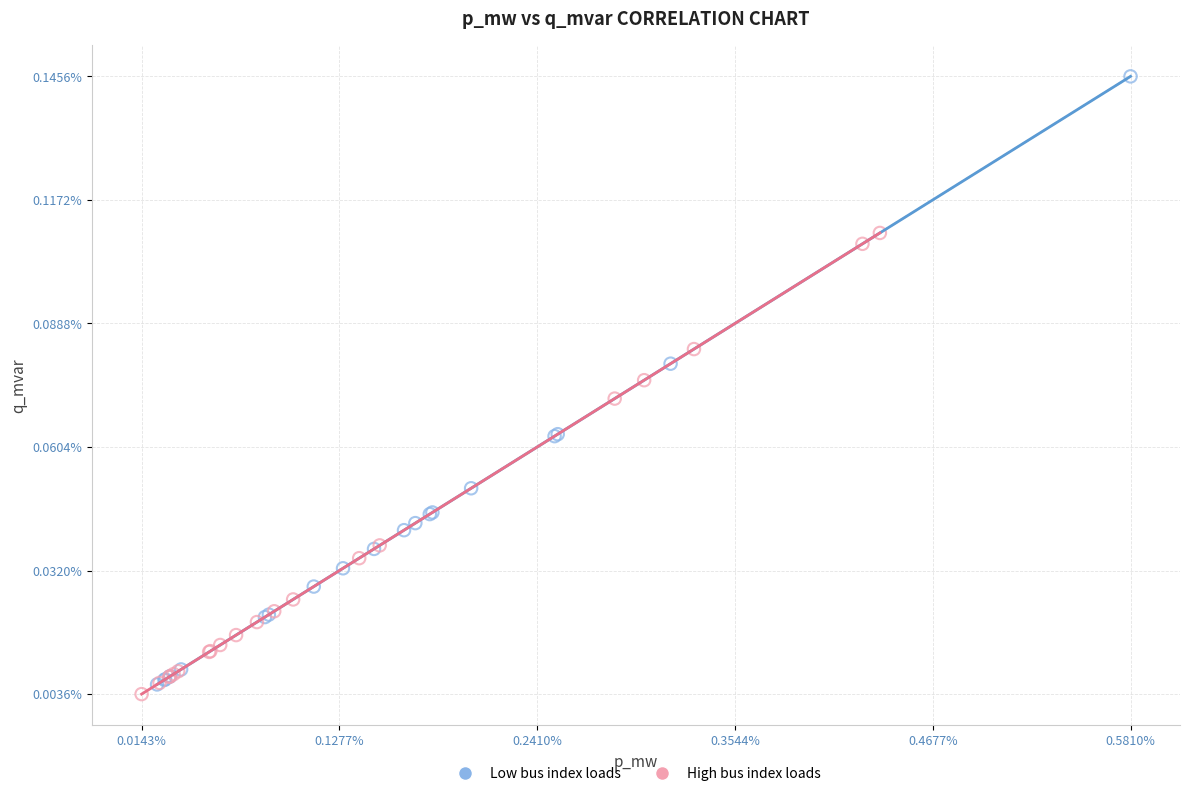

What are all the series names shown in the legend?

Low bus index loads, High bus index loads